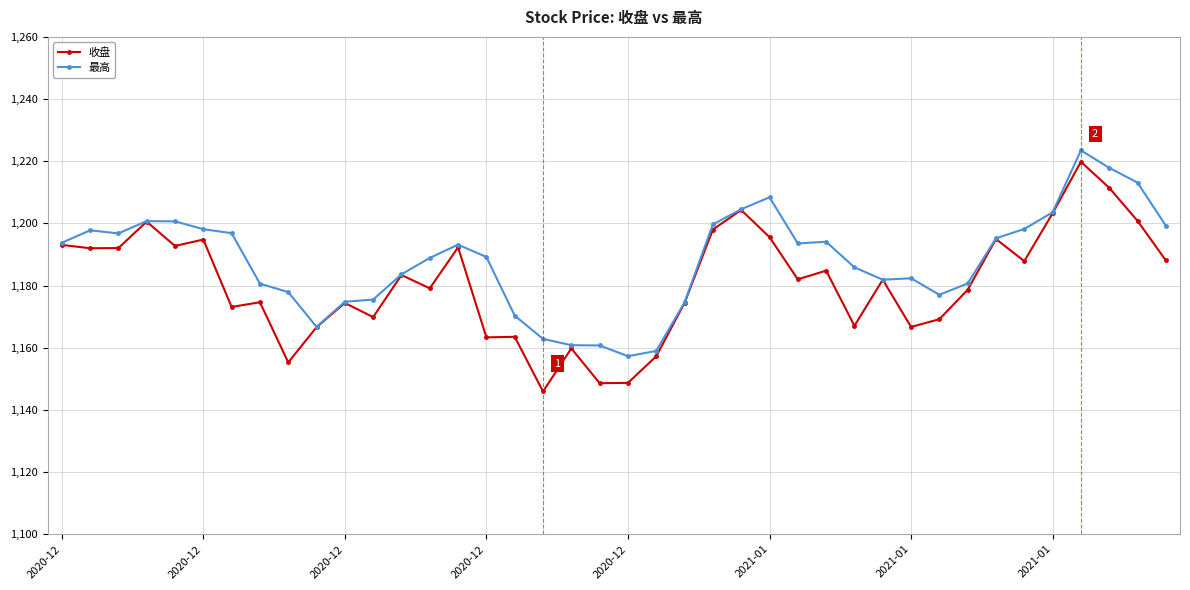

Which series has the largest range (max minus min)?

收盘